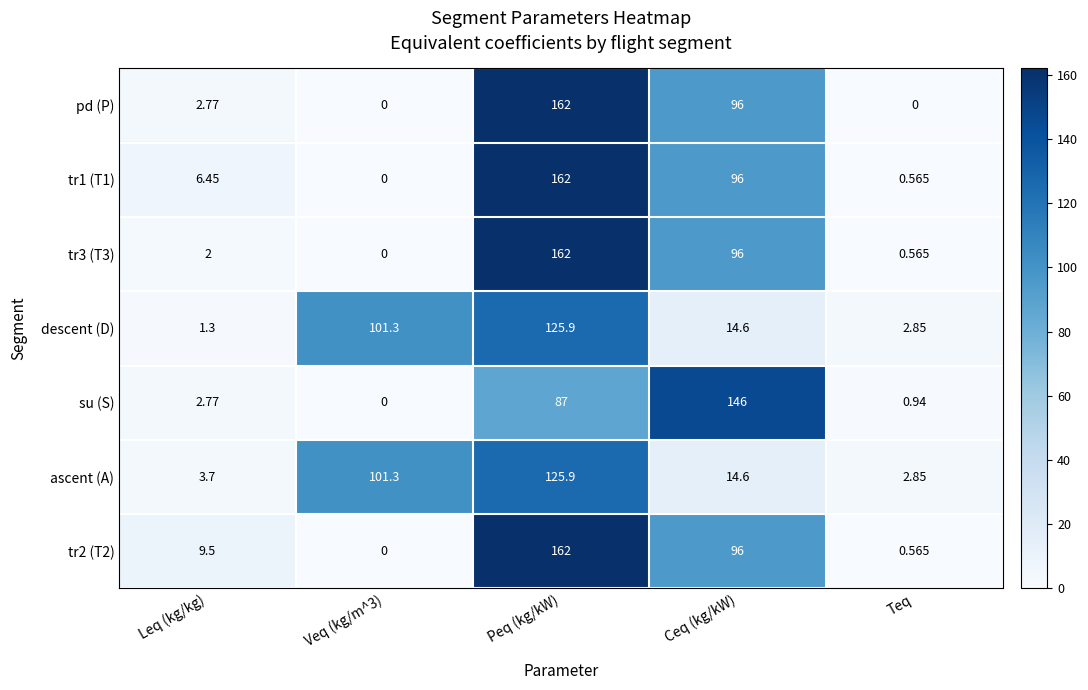

Where is pd (P) nearest to the value 81?

Ceq (kg/kW)